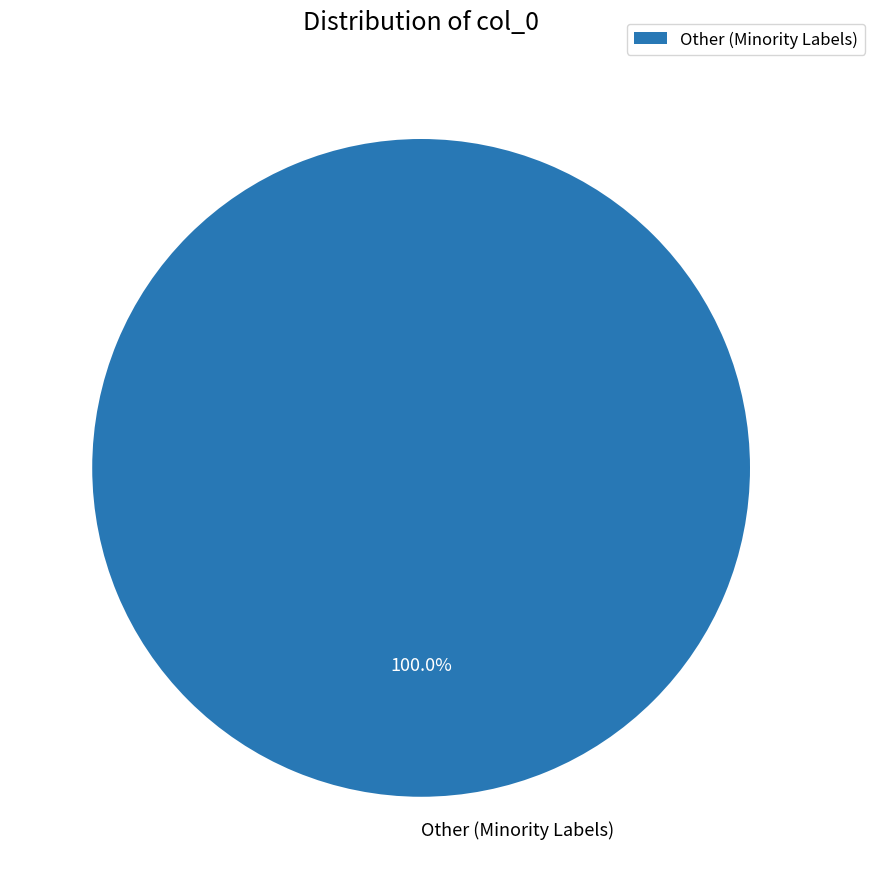

How many slices are in this pie chart?

1